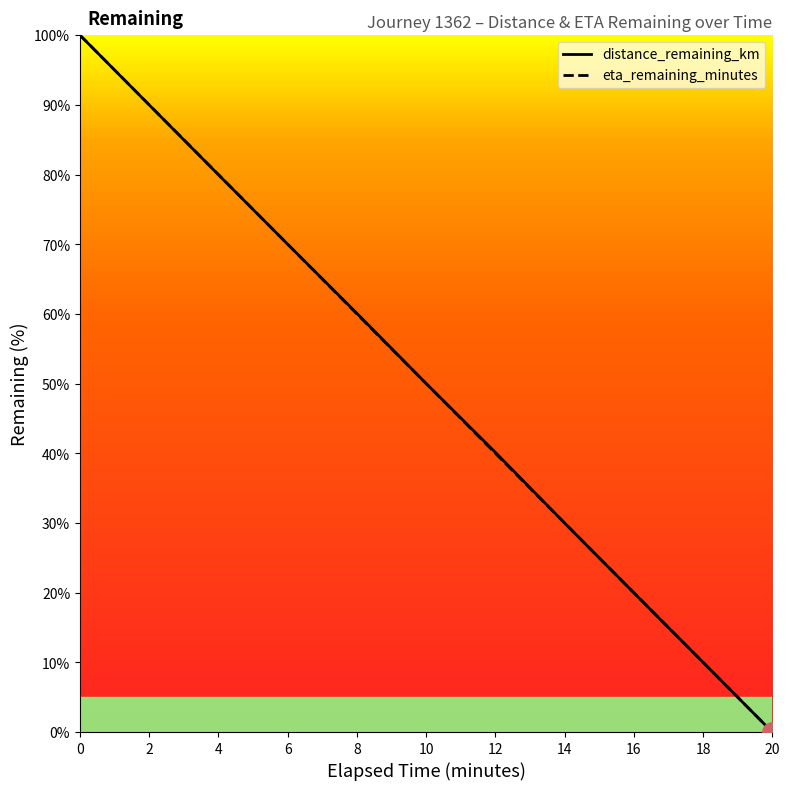

What is the difference between the highest and lowest values at 12?

0.1